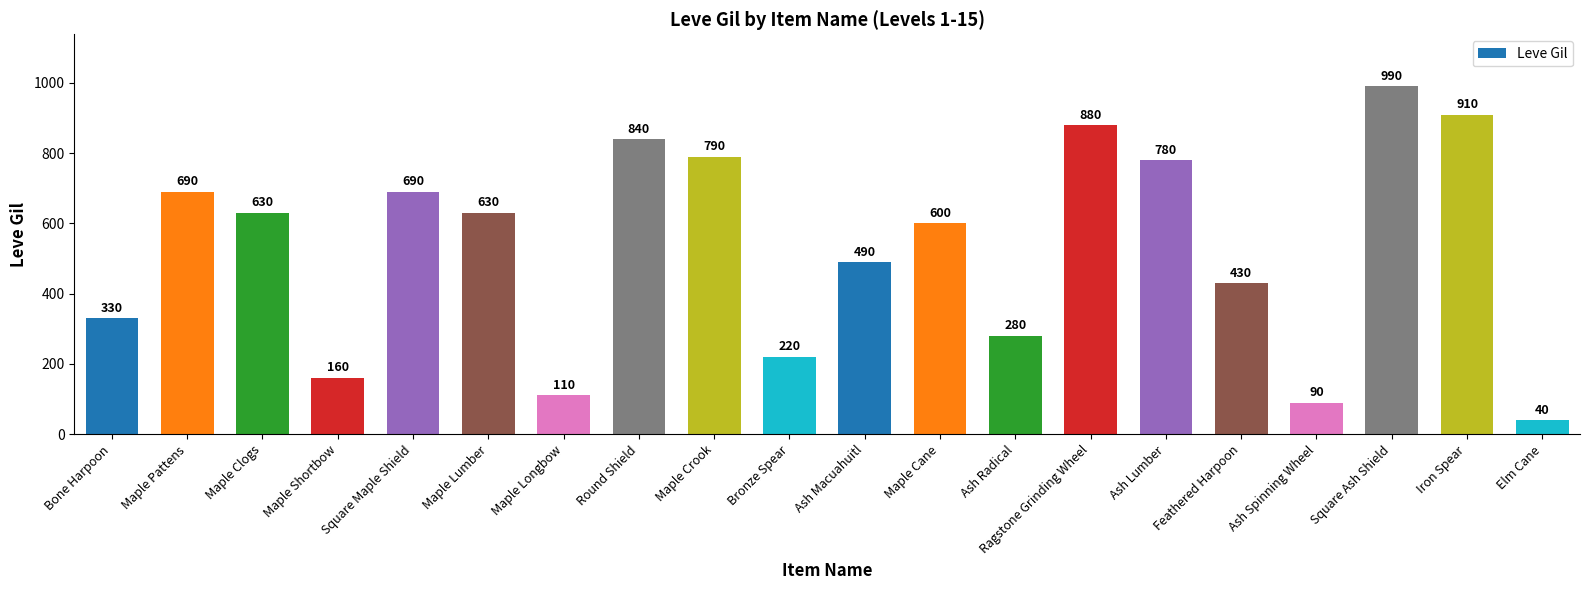

Between Ash Macuahuitl and Bronze Spear, which is larger?

Ash Macuahuitl